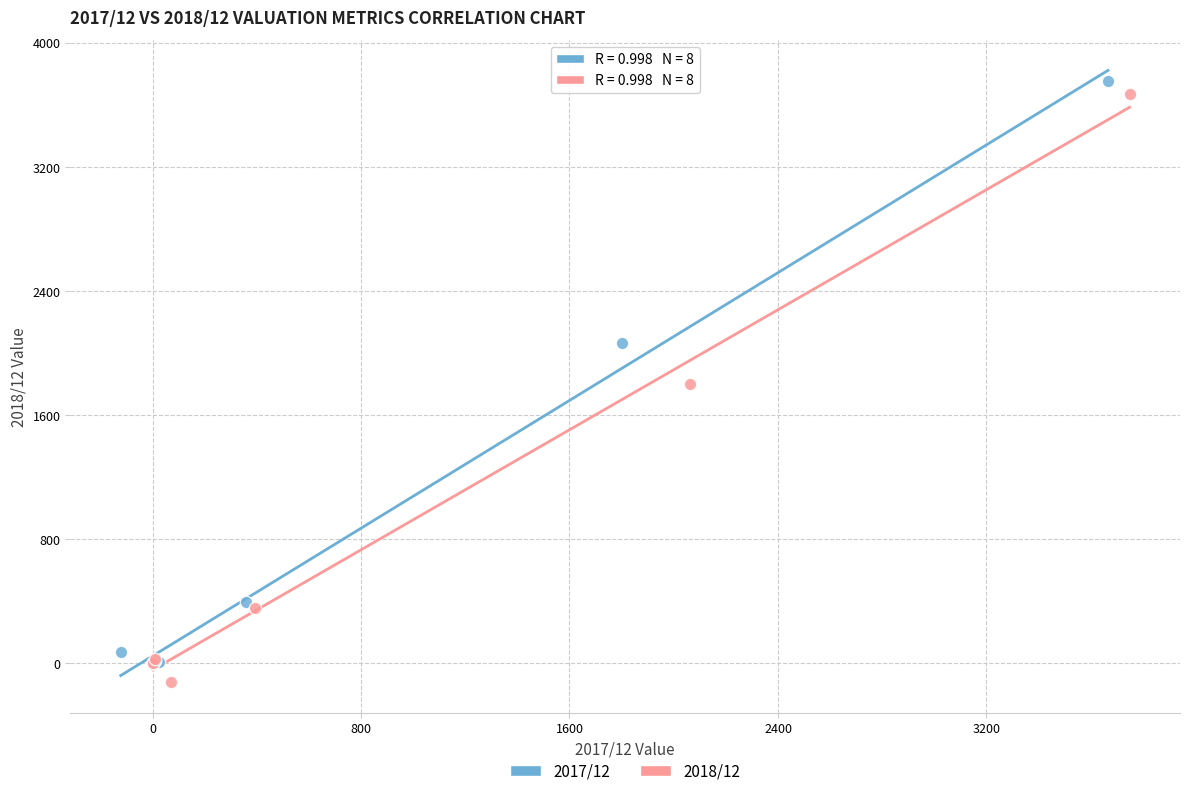

What are all the series names shown in the legend?

2017/12, 2018/12